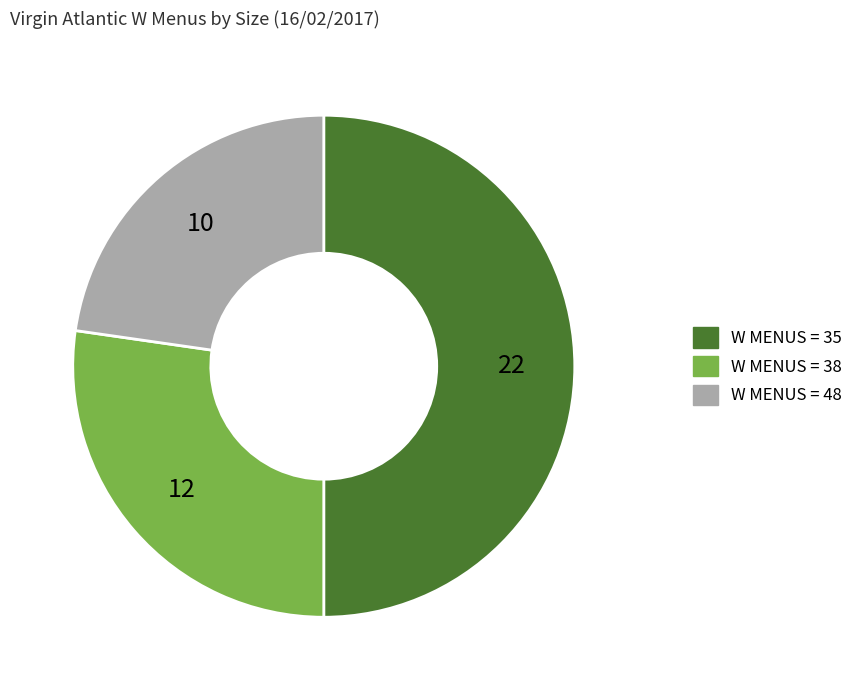

Does W MENUS = 48 represent more than half of the total?

No